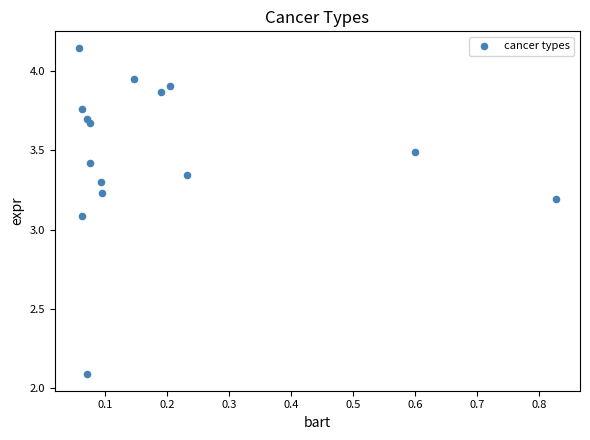

What is the range of Y values (max minus min)?

2.1